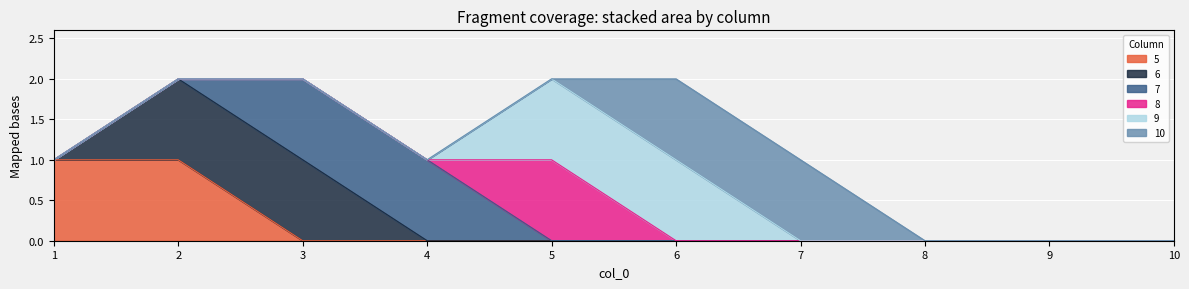

How many data points does each series have?

10